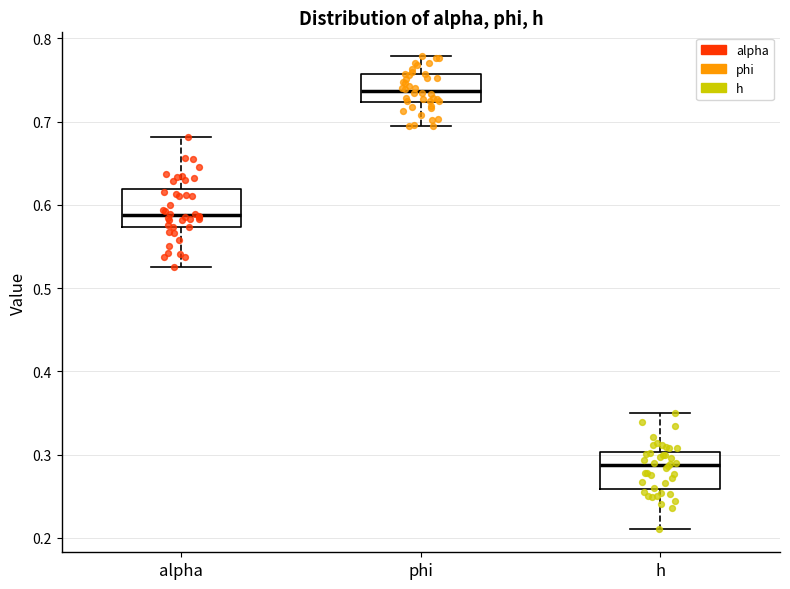

Reading left to right, read every box against the y-axis: the position of its median line, the range the box covers, and the ends of its whiskers. The values are not printed on the chart, so give them approximately, as read against the axis.

alpha: median 0.59, box 0.57 to 0.62, whiskers 0.53 to 0.68
phi: median 0.74, box 0.72 to 0.76, whiskers 0.69 to 0.78
h: median 0.29, box 0.26 to 0.30, whiskers 0.21 to 0.35